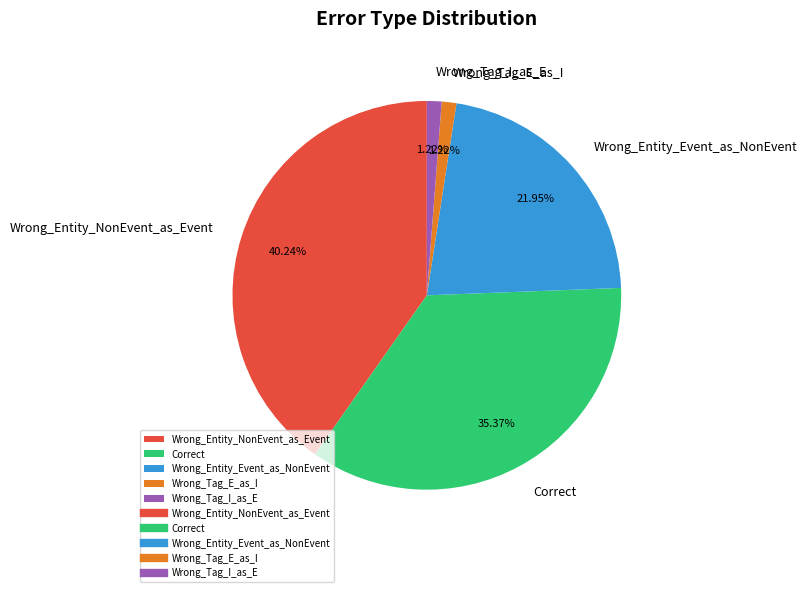

What is the total percentage of Correct and Wrong_Tag_E_as_I?

36.6%